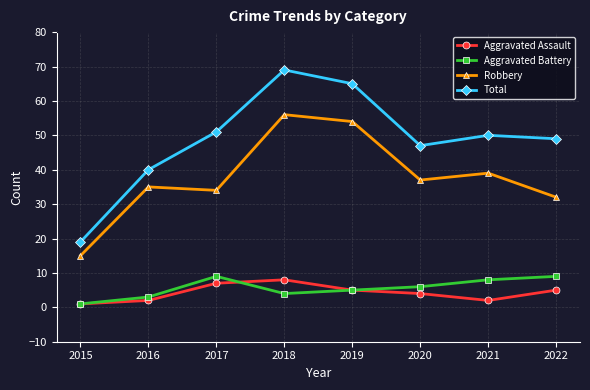

Count the Aggravated Battery values in the range 4 to 9.

6